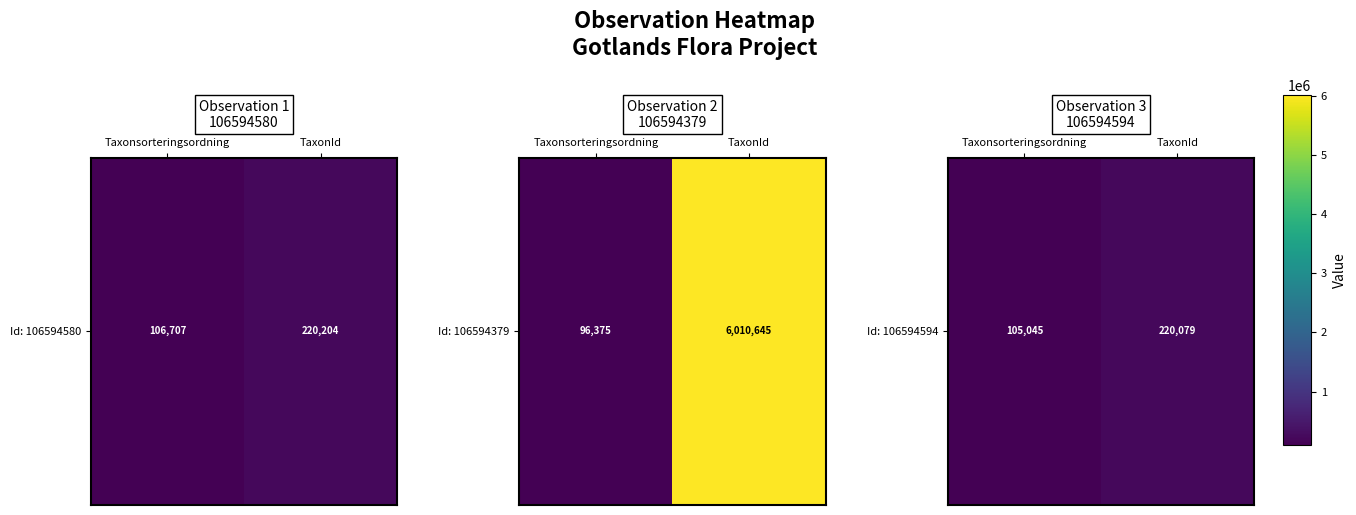

Rank the categories by value from lowest to highest.

Taxonsorteringsordning, TaxonId